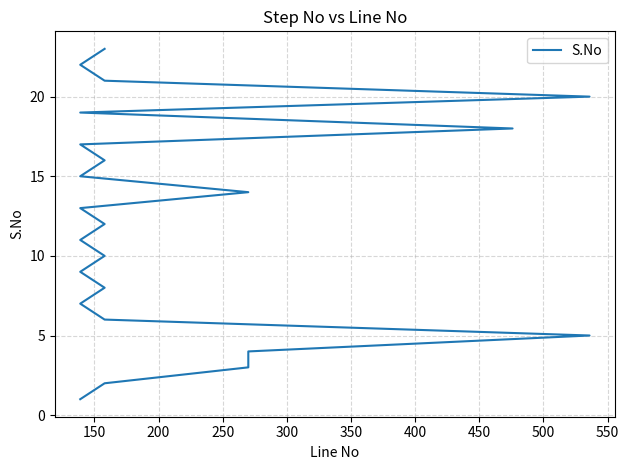

What is the average value?

12